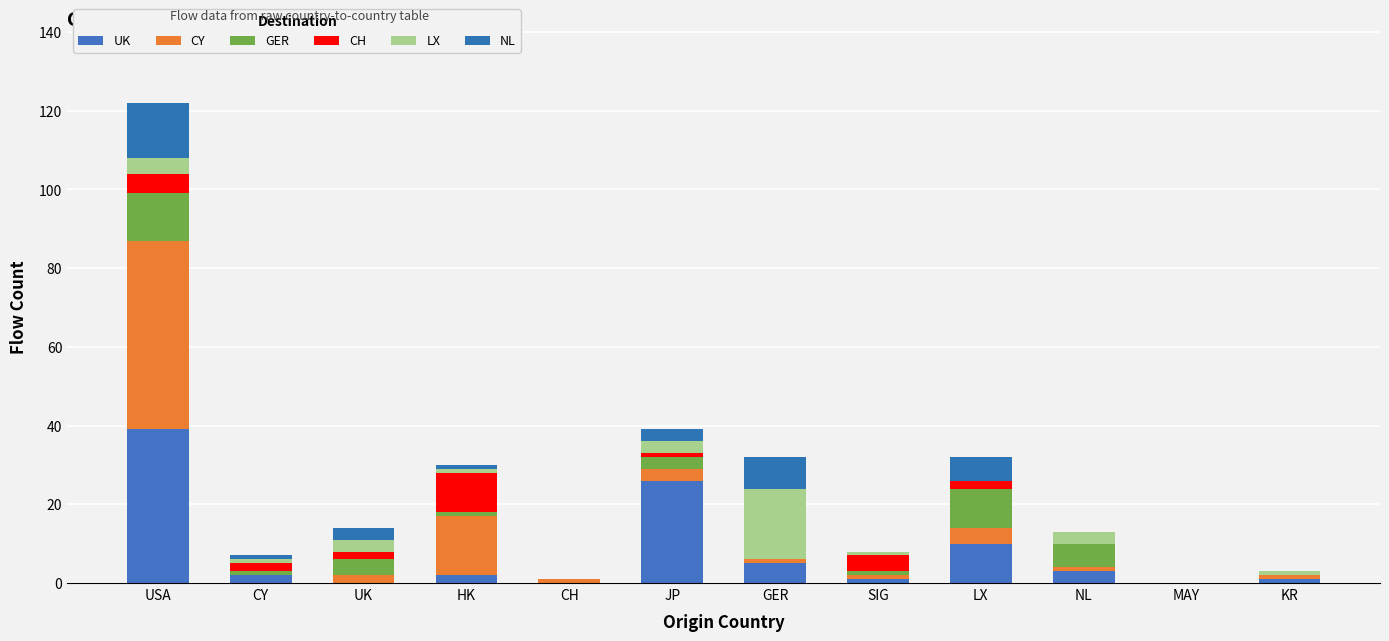

Which category has the lowest value in the UK series?

UK